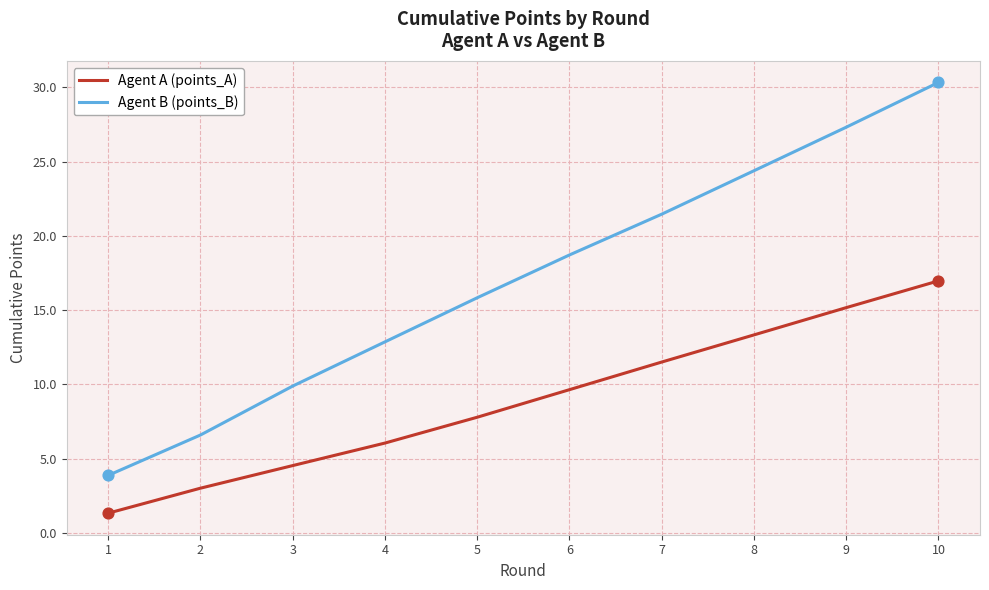

At which category is the sum across all series the highest?

10